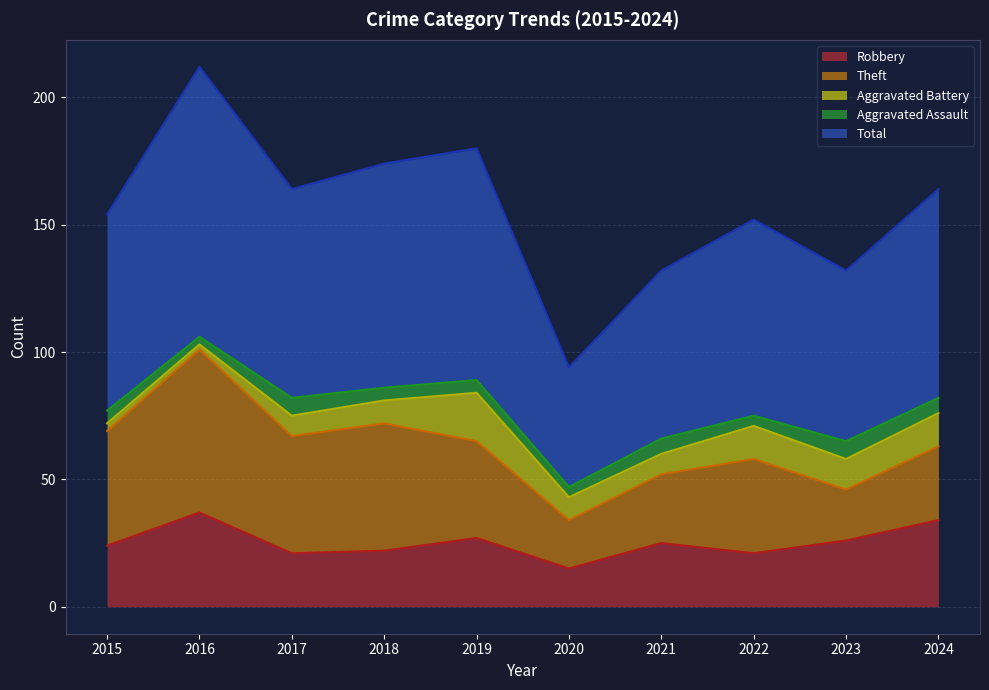

Reading right to left, transcribe all the data shown in this chart.

Robbery: 34	26	21	25	15	27	22	21	37	24
Theft: 29	20	37	27	19	38	50	46	64	45
Aggravated Battery: 13	12	13	8	9	19	9	8	2	3
Aggravated Assault: 6	7	4	6	4	5	5	7	3	5
Total: 82	67	77	66	47	91	88	82	106	77